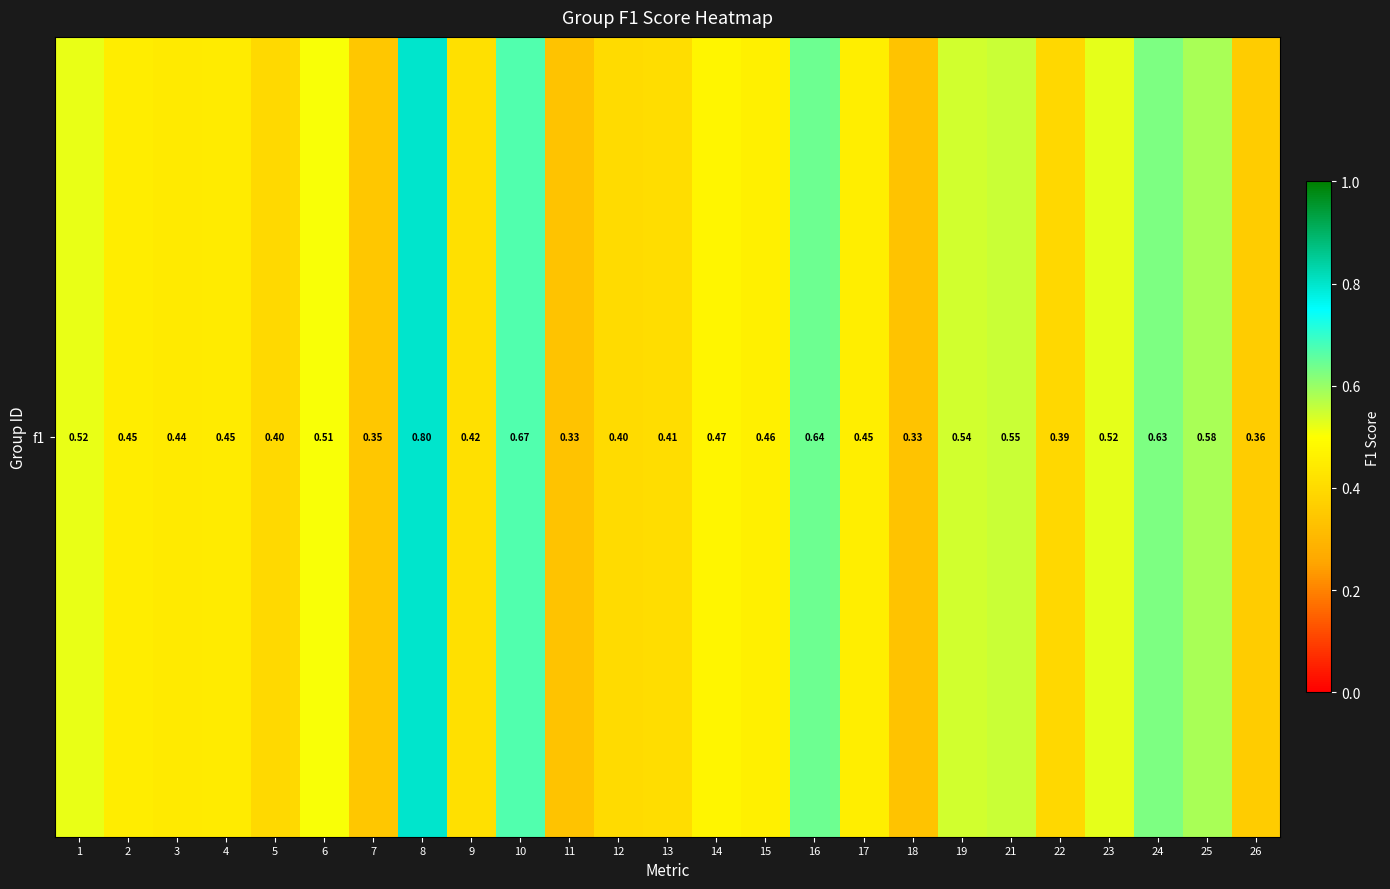

What is the sum of the values at 18 and 1?

0.9